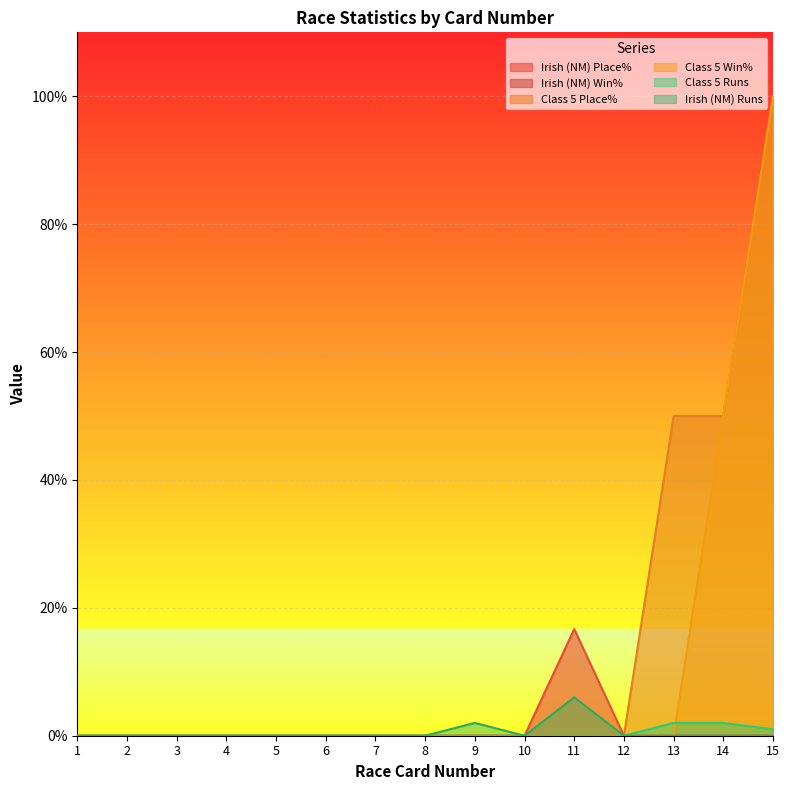

What is the average value of the Irish (NM) Runs series?

0.5